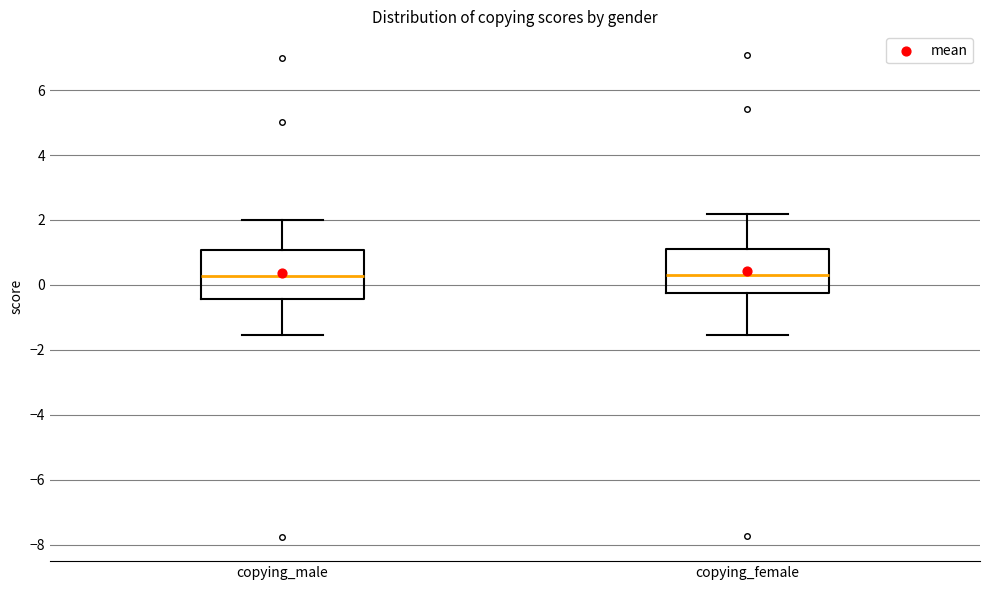

Reading left to right, transcribe this box plot: for each box, give where its median line is, the range the box spans, and where its two whiskers end, as read against the y-axis. The values are not printed on the chart, so give them approximately, as read against the axis.

copying_male: median 0.2, box -0.4 to 1.0, whiskers -1.6 to 2.0
copying_female: median 0.4, box -0.2 to 1.2, whiskers -1.6 to 2.2